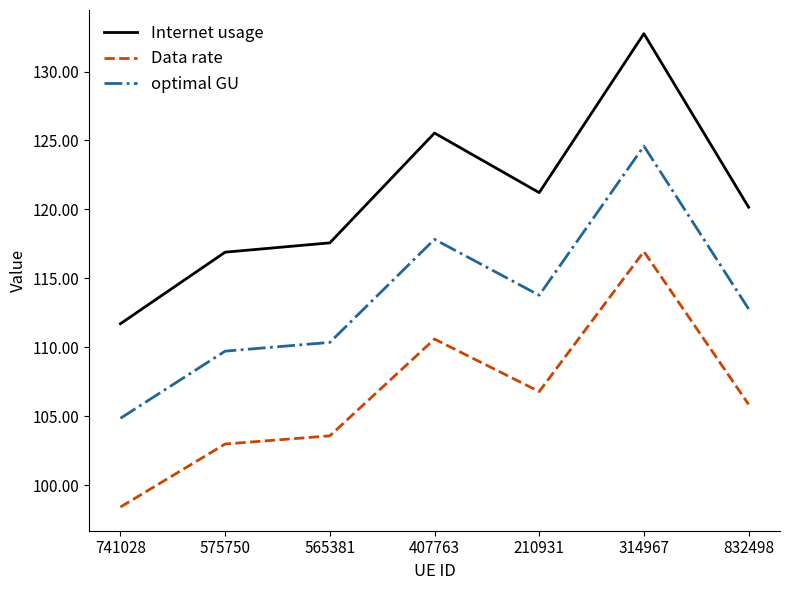

How many series are shown in this chart?

3